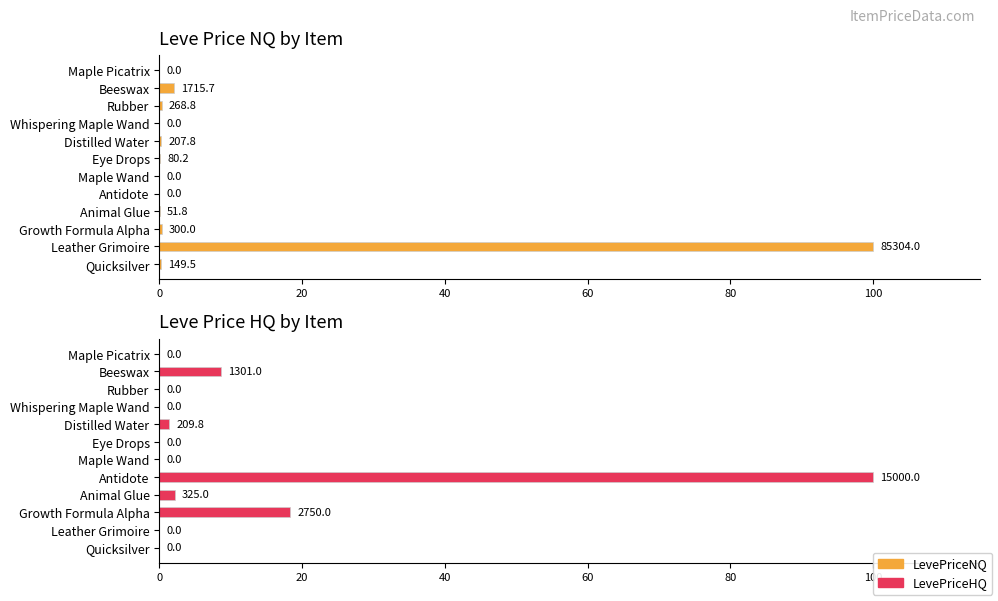

How many data points in LevePriceHQ are above 0?

5